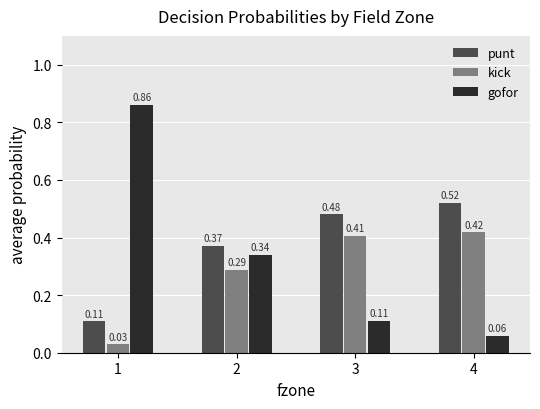

Is the value of kick at 3 greater than the value of punt at 1?

Yes